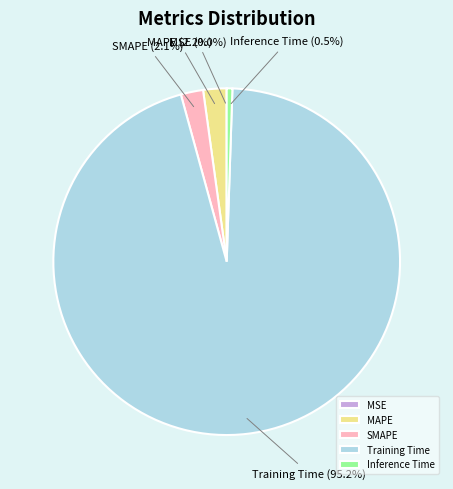

Is Training Time the majority of the pie?

Yes